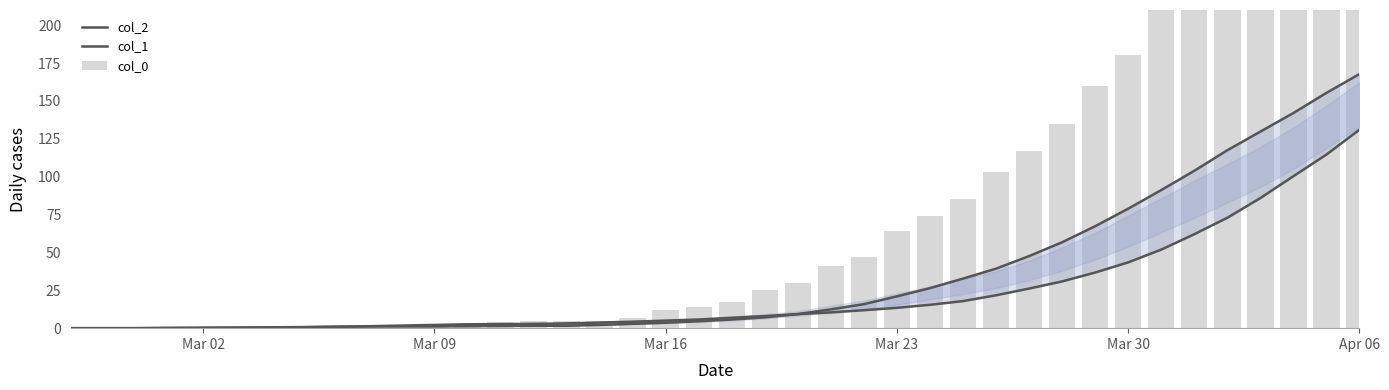

Does the chart contain any negative values?

No